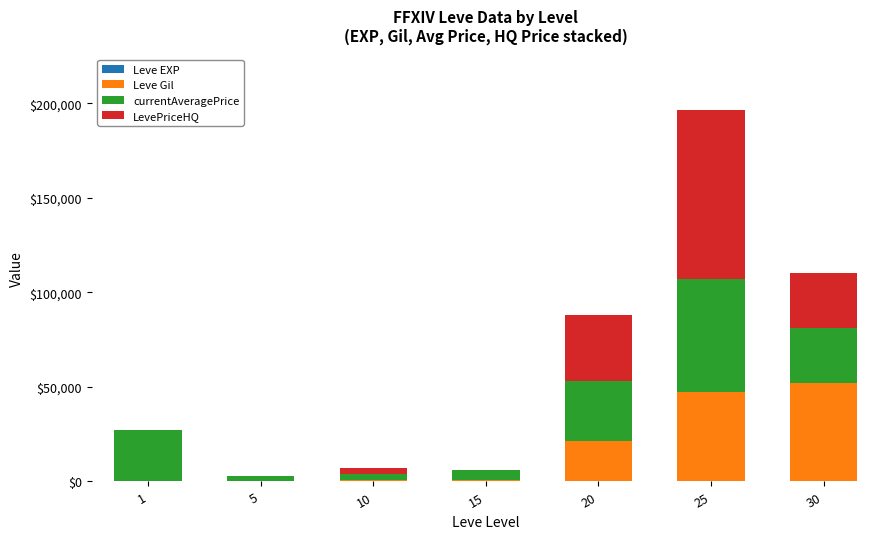

At which category is the sum across all series the highest?

25